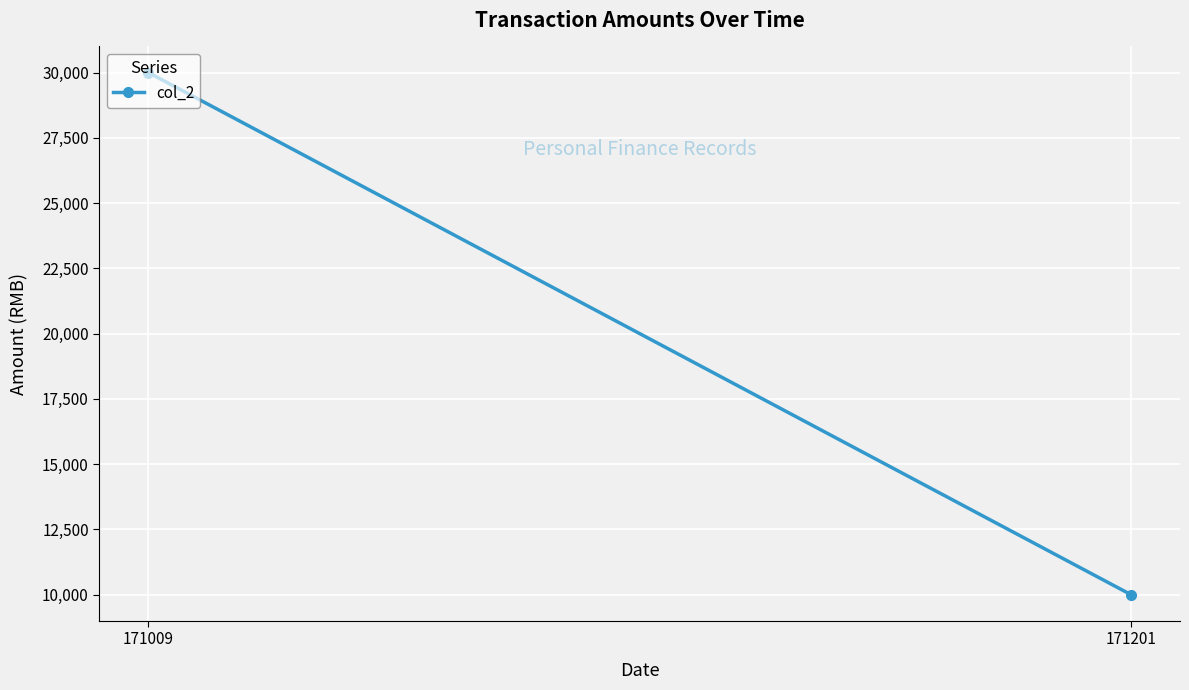

How many values are between 10000 and 30000?

2